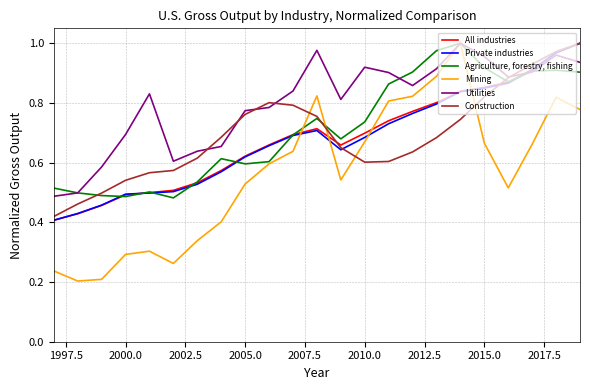

How many lines are shown in the chart?

6